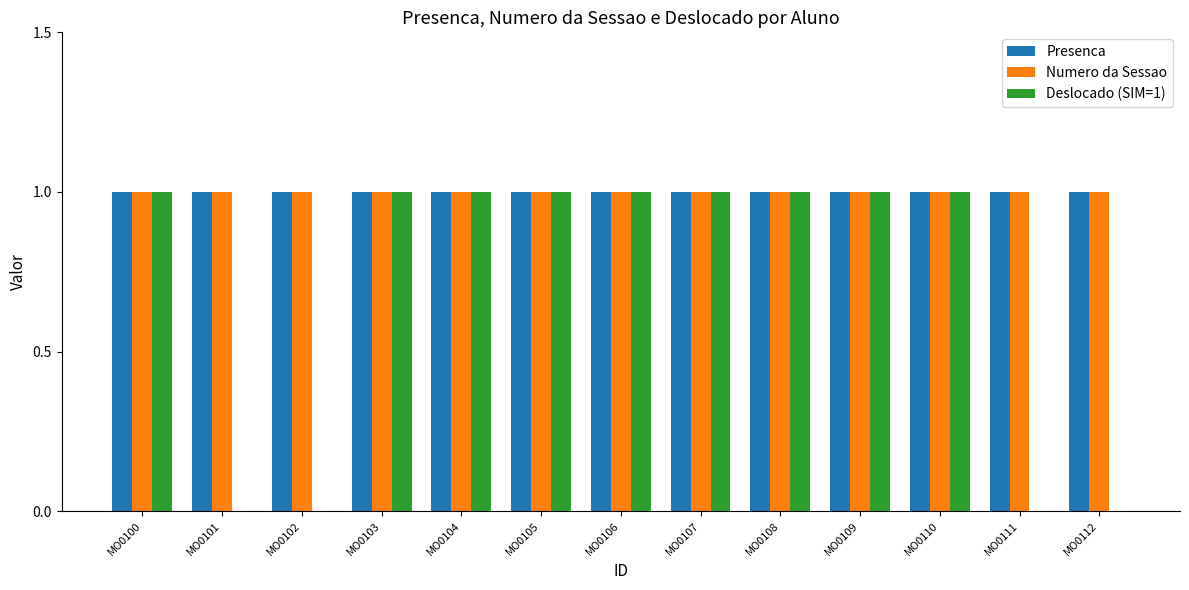

Which series changed the most between MO0106 and MO0112?

Deslocado (SIM=1)